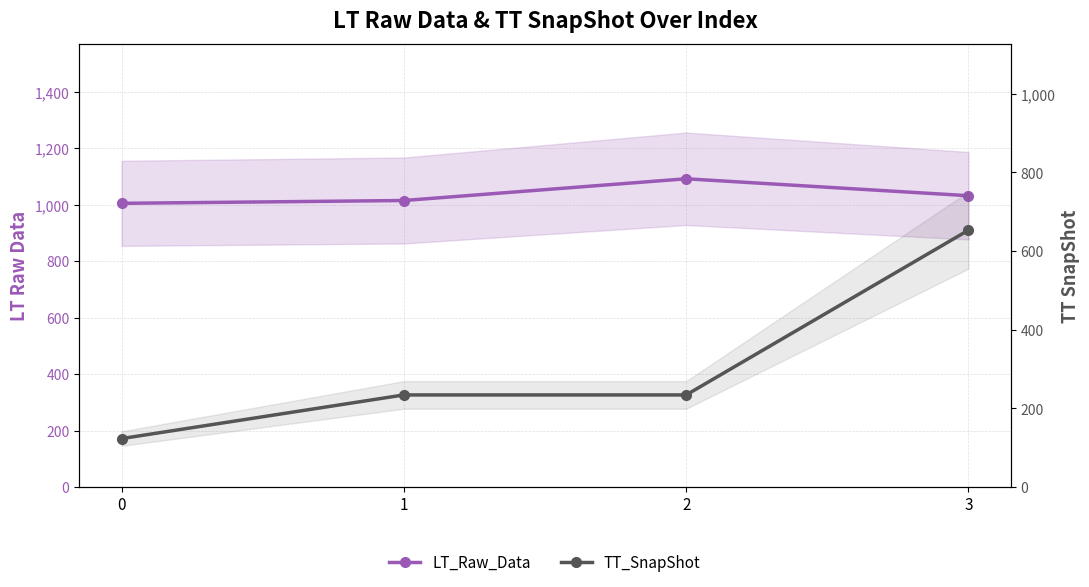

Does the chart have visible grid lines?

Yes